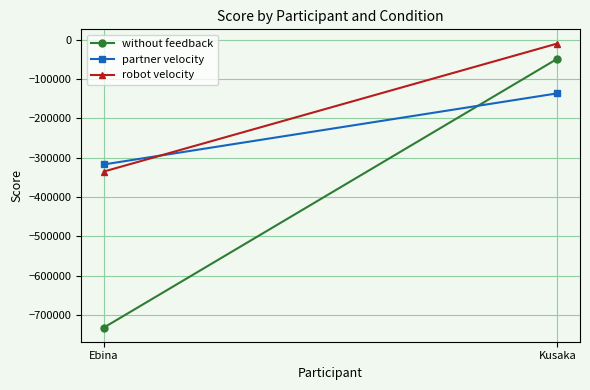

What is the highest value of the robot velocity series?

-9523.7